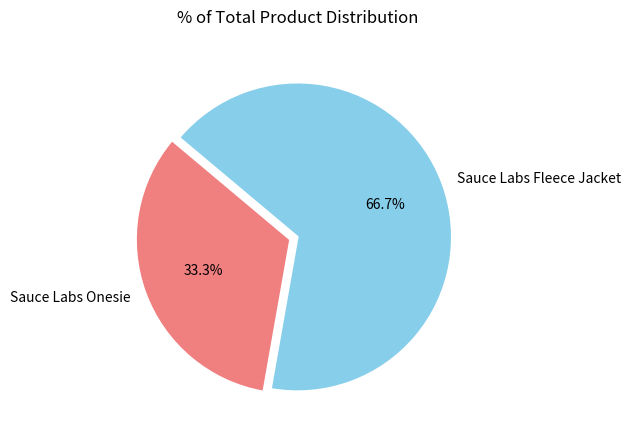

To the nearest percent, what portion does Sauce Labs Onesie represent?

33%